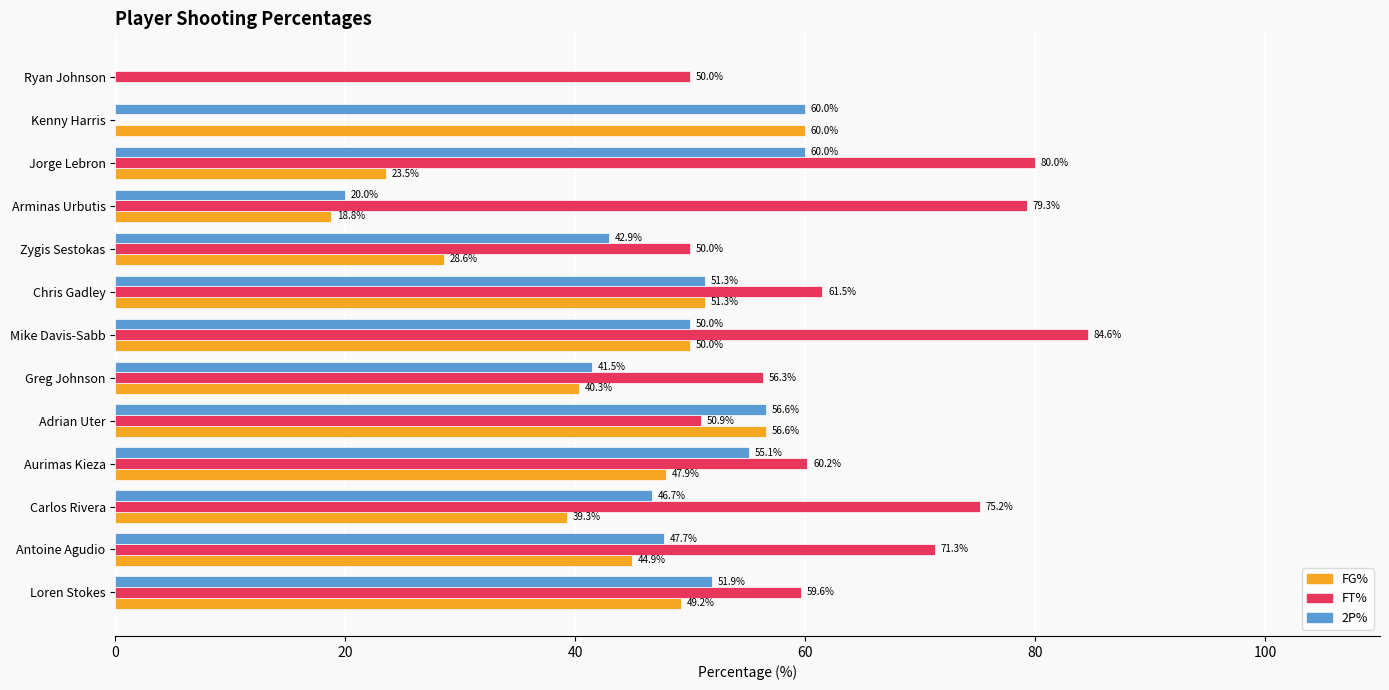

What is the maximum value for FT%?

84.6